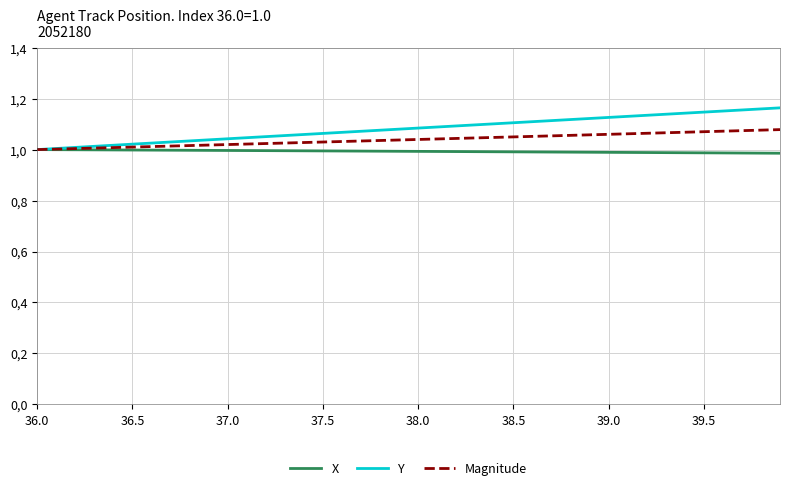

True or false: X and Y cross at least once.

False